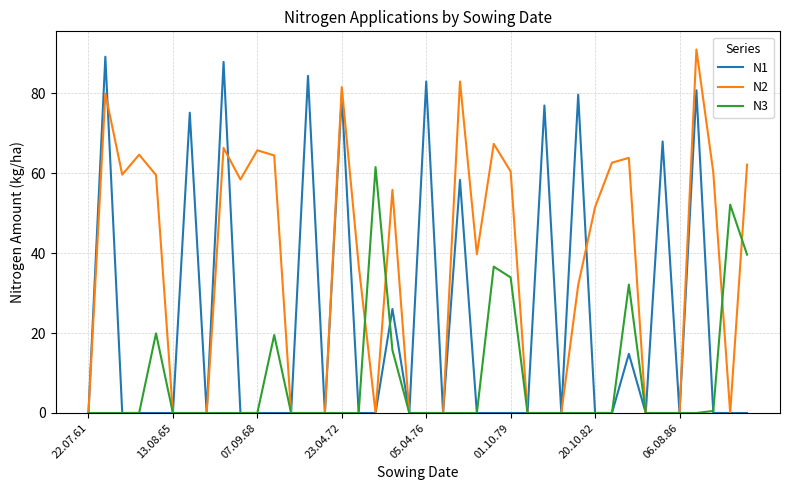

List the series in order of their overall mean, highest first.

N2, N1, N3